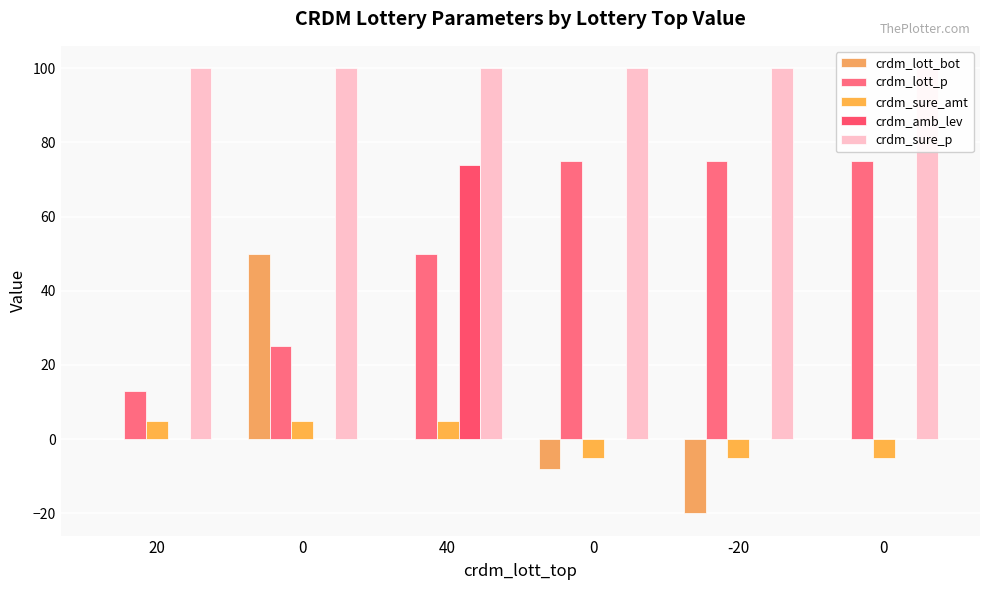

What is the total value across all series at 20?

118